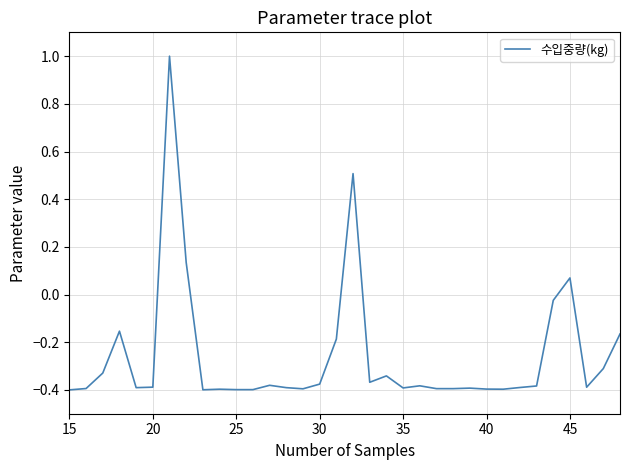

What is the difference between the maximum and minimum values?

1.4